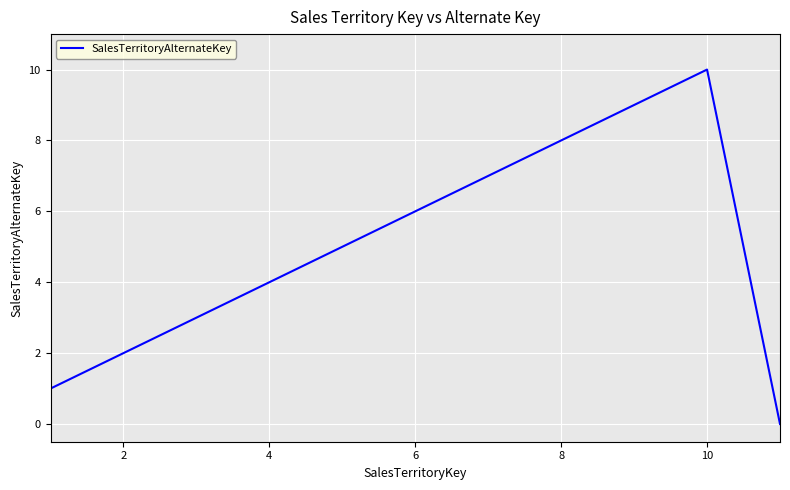

What is the difference between the maximum and minimum values?

10